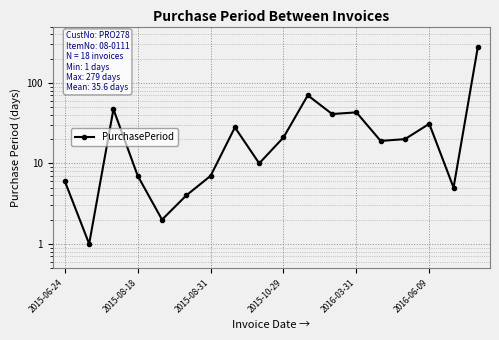

True or false: the data shows 171 at 17.

False